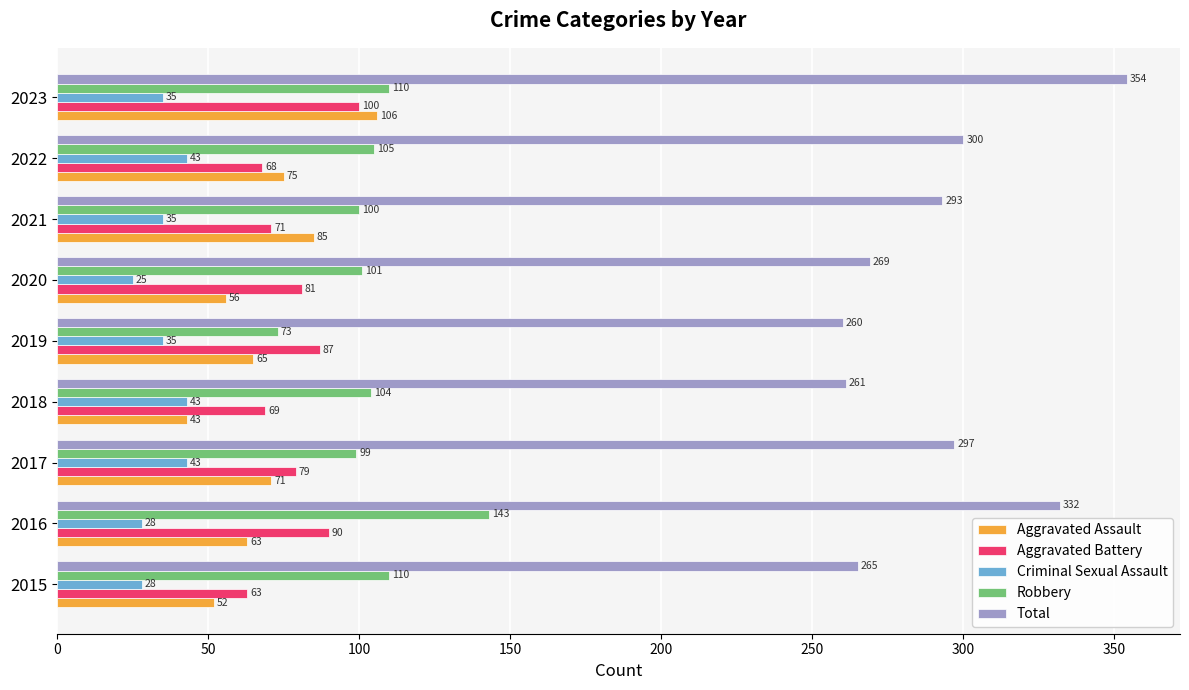

What is the sum of all Robbery values?

945